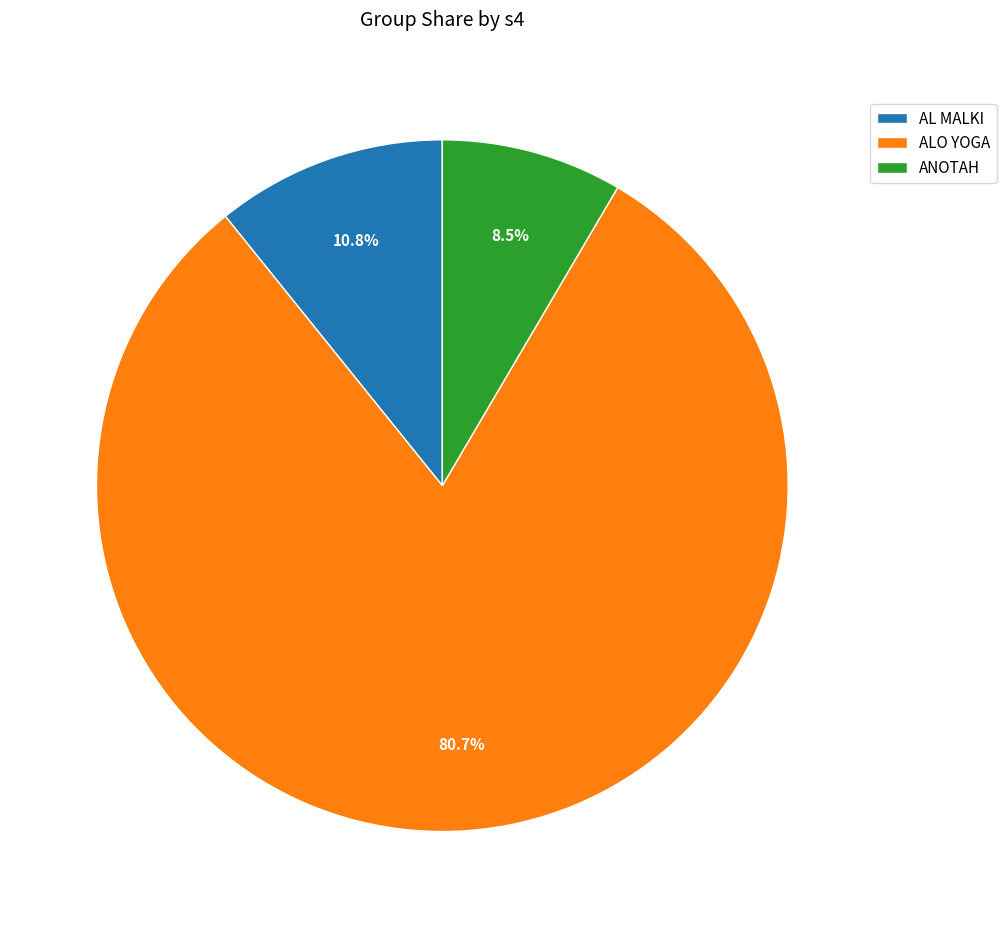

To the nearest percent, what is the average slice percentage?

33%